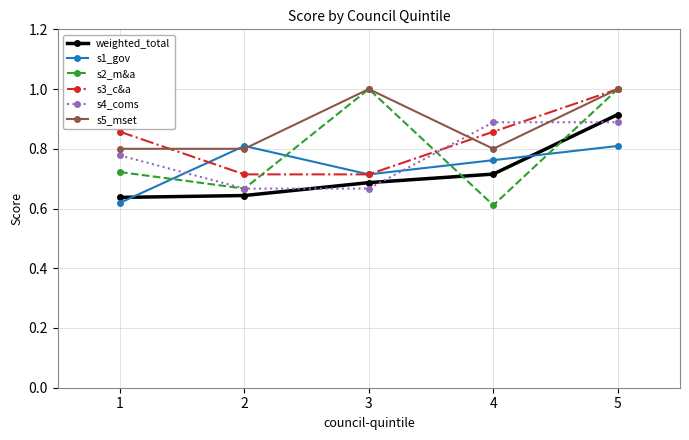

What value does the s3_c&a series have at 5?

1.0